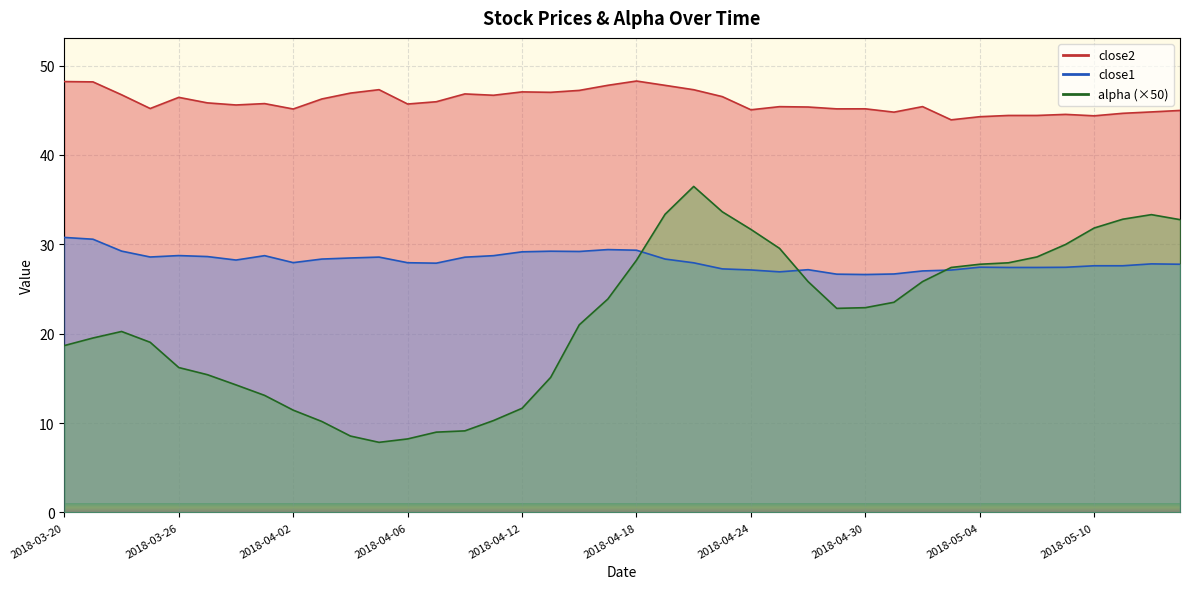

How many data points does each series have?

40